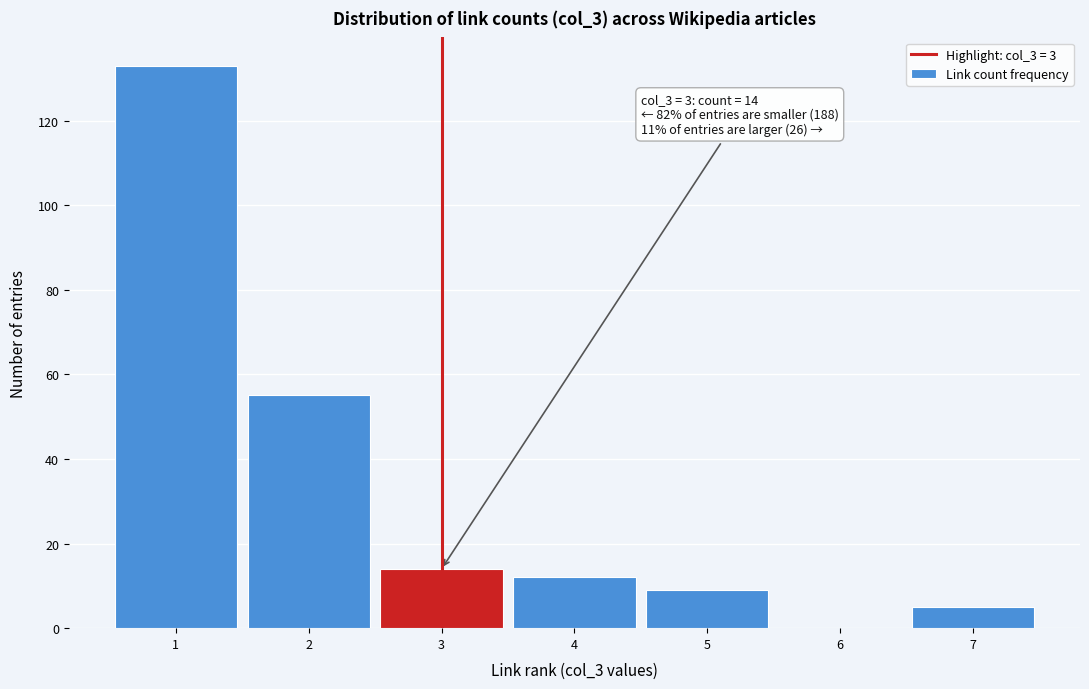

Over which range of the x-axis is the bar tallest?

0.5 to 1.5